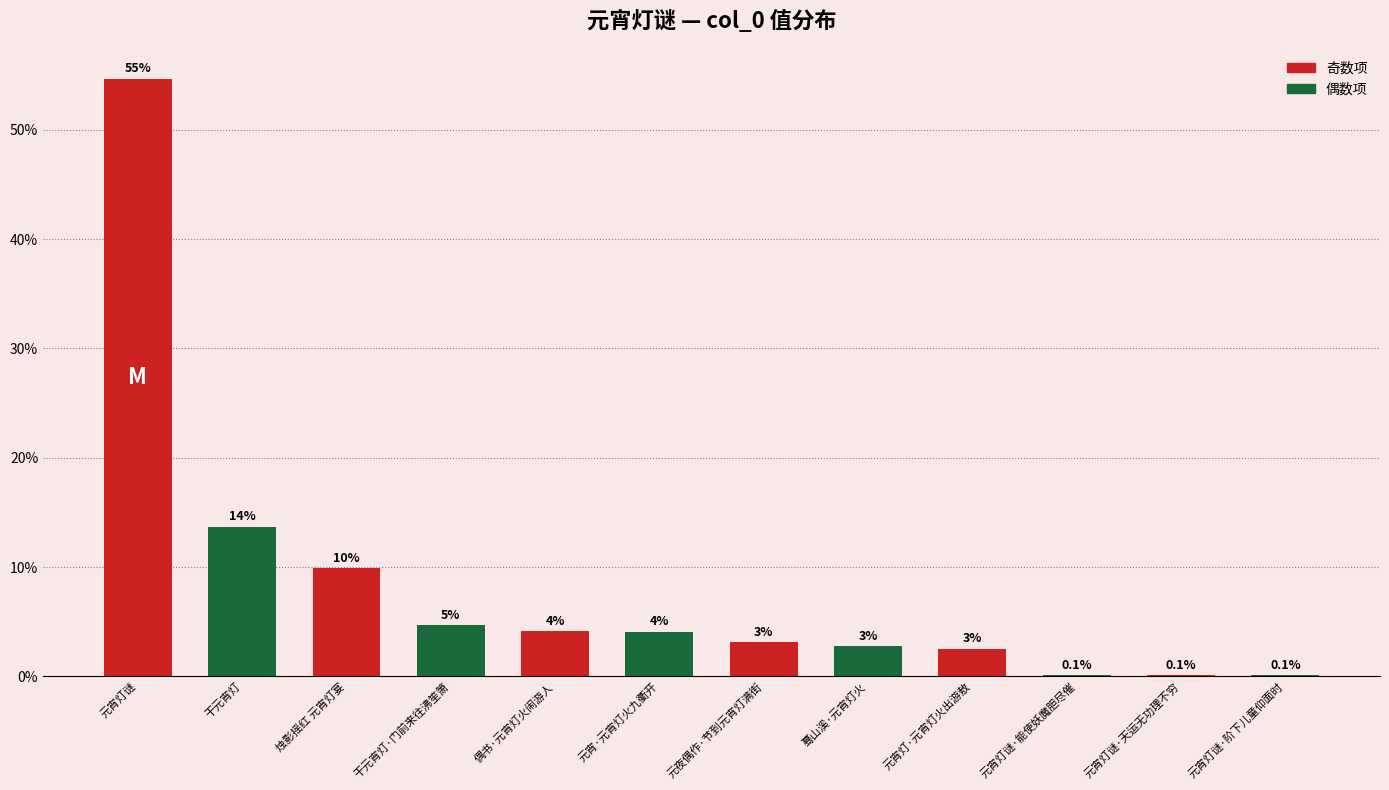

Are the bars horizontal?

No